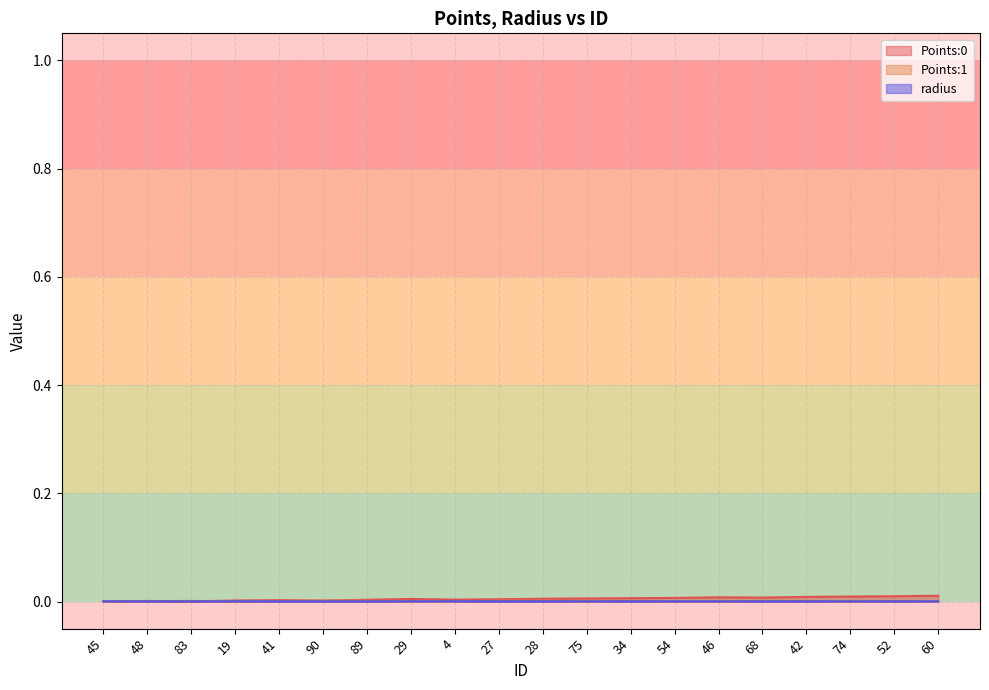

Count the number of data series in this chart.

3